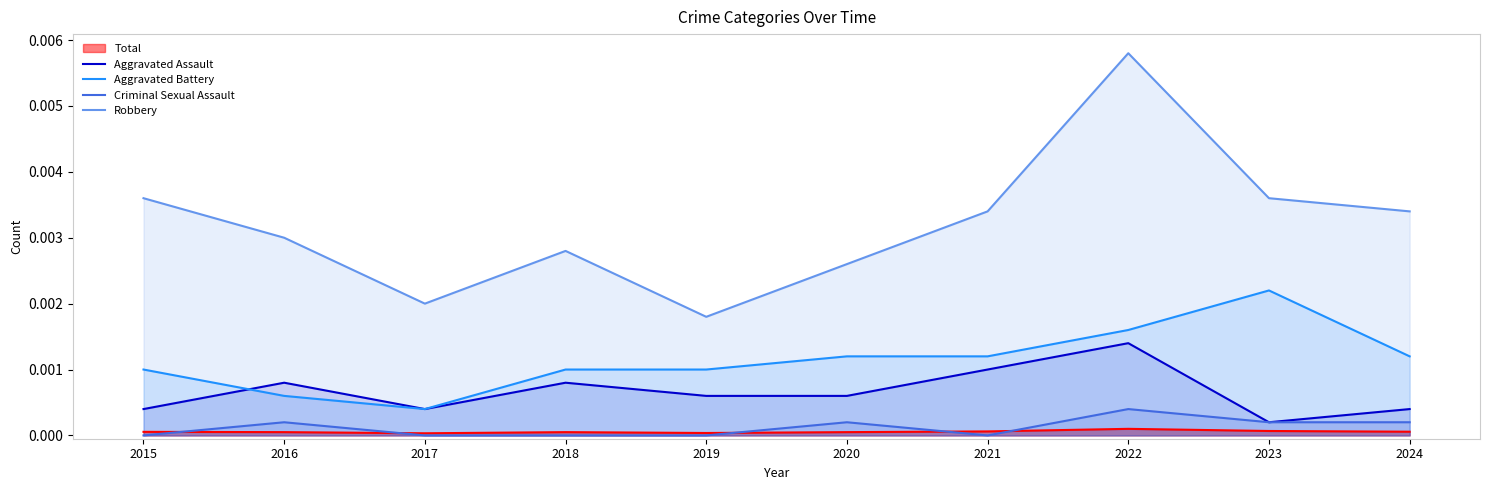

How many distinct data groups are displayed?

5